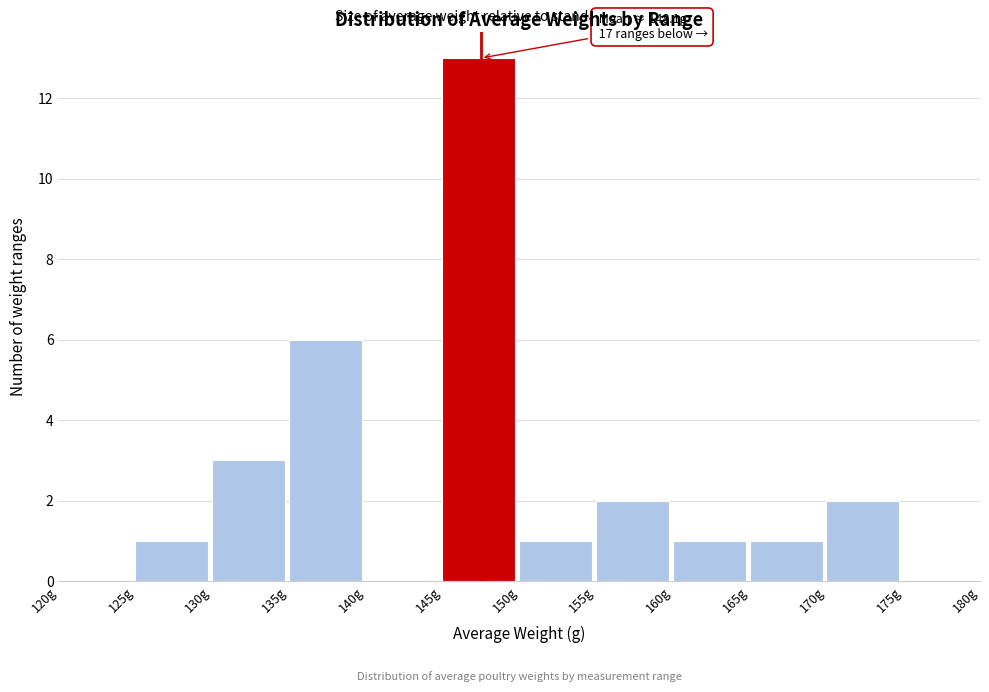

Over which range of the x-axis is the bar tallest?

145 to 150